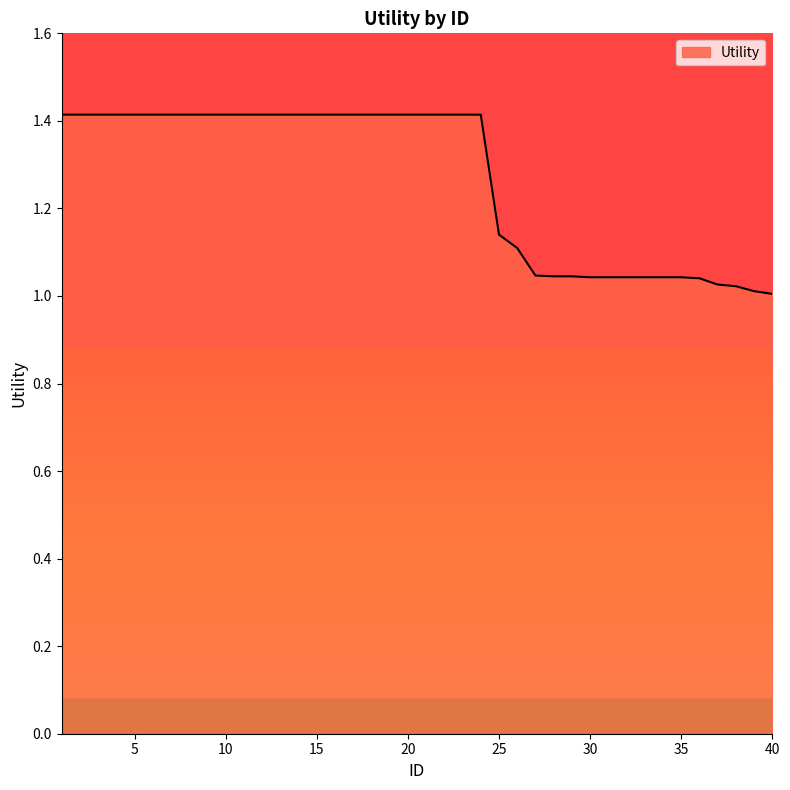

Does the chart have visible grid lines?

No